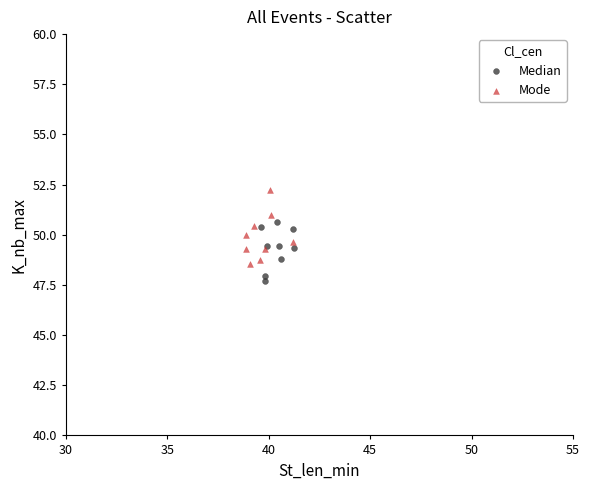

Which series reaches the minimum Y coordinate?

Median